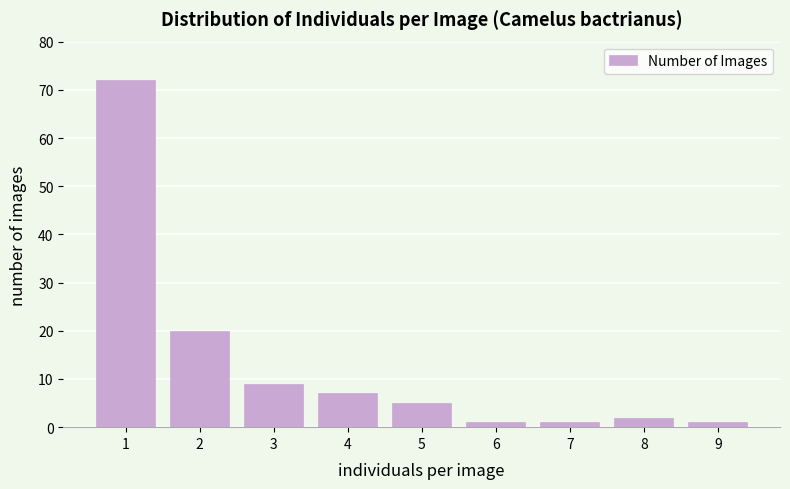

Reading left to right, what are all the values shown in this chart?

72	20	9	7	5	1	1	2	1